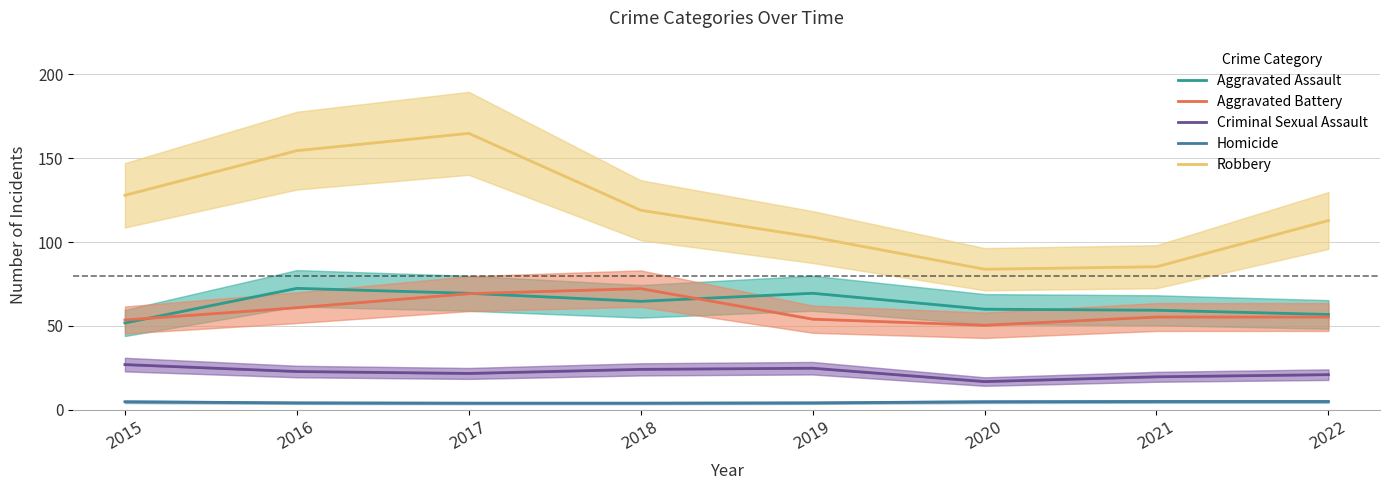

Is it true that Aggravated Battery equals 55.3 at 2021?

True